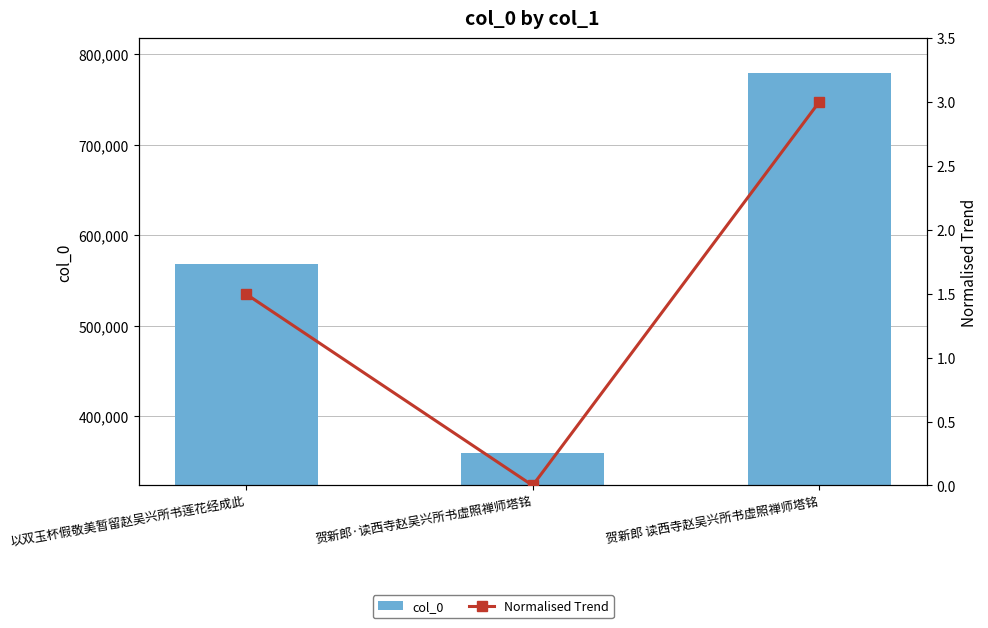

Count the number of data series in this chart.

2